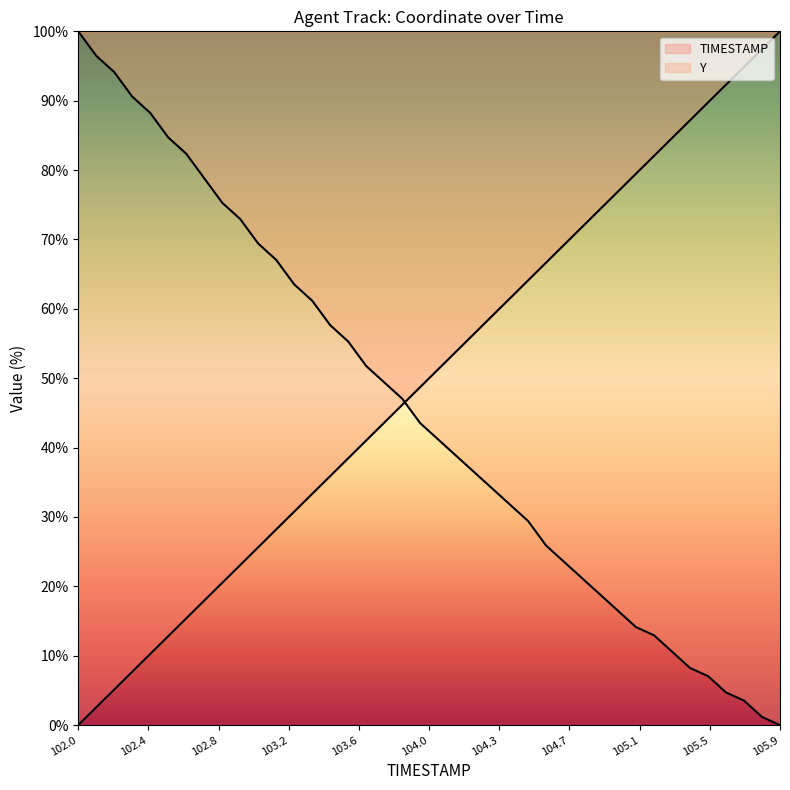

The TIMESTAMP series shows 27.4 at 105.5. True or false?

False